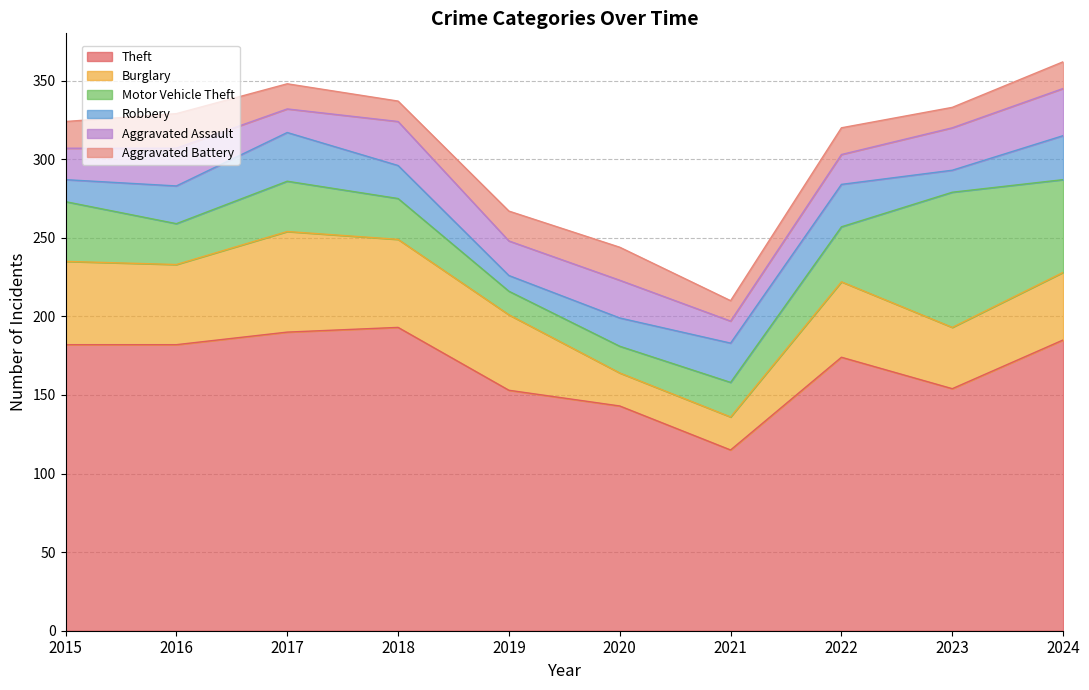

Does the chart have visible grid lines?

Yes